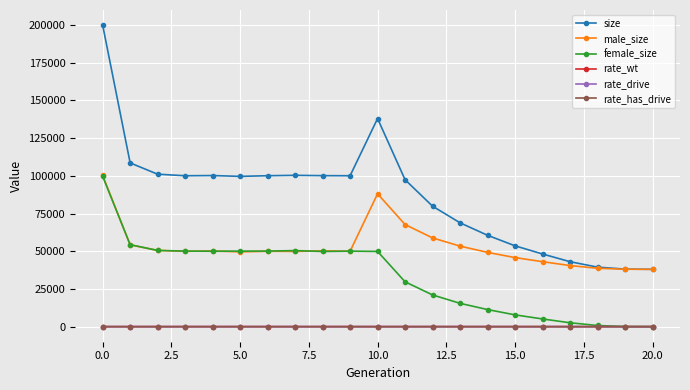

What is the highest value of the size series?

199955.0